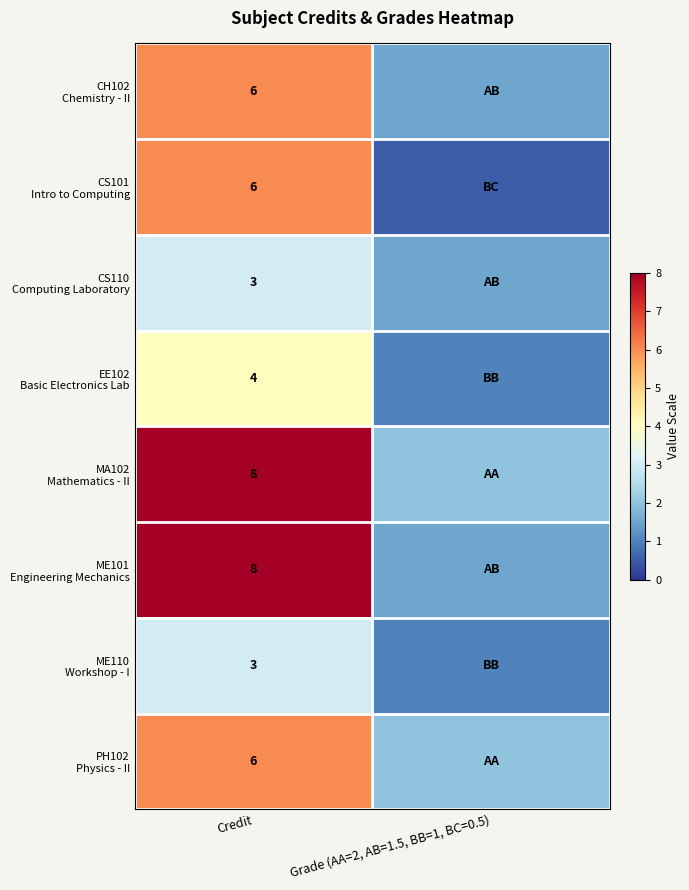

At which category is the sum across all series the highest?

Credit